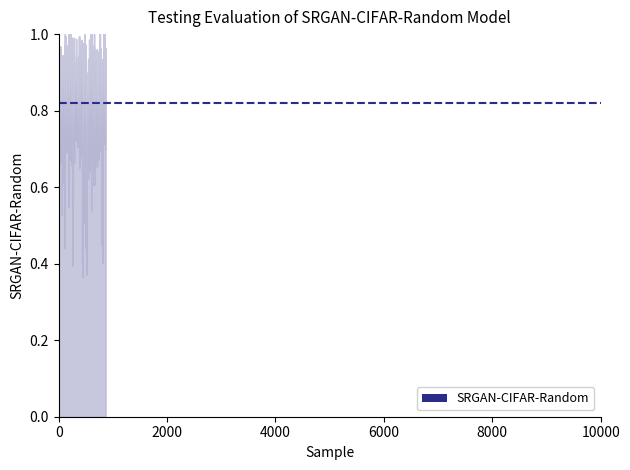

What is the maximum value shown in the chart?

1